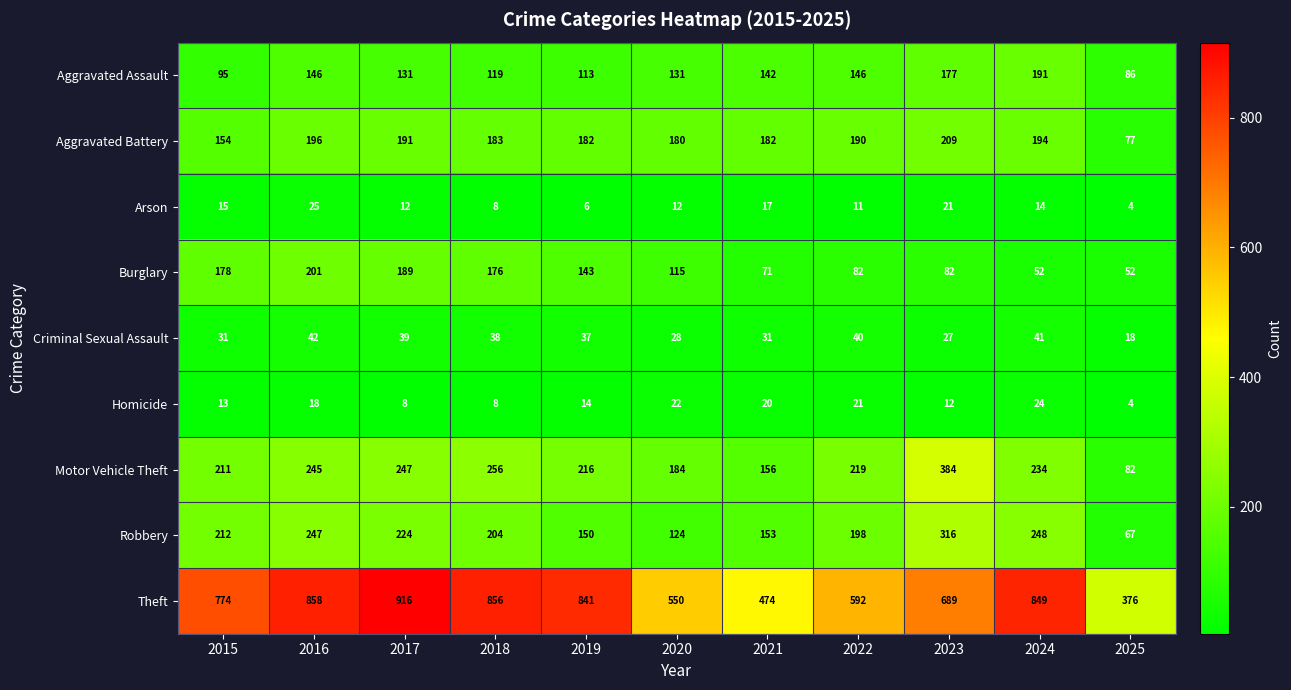

Where is Motor Vehicle Theft nearest to the value 233?

2024